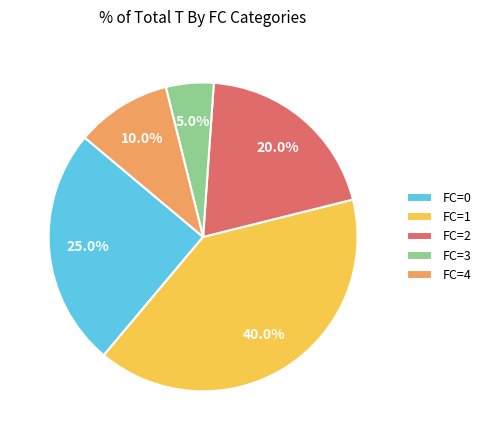

What is the smallest slice in the pie chart?

FC=3